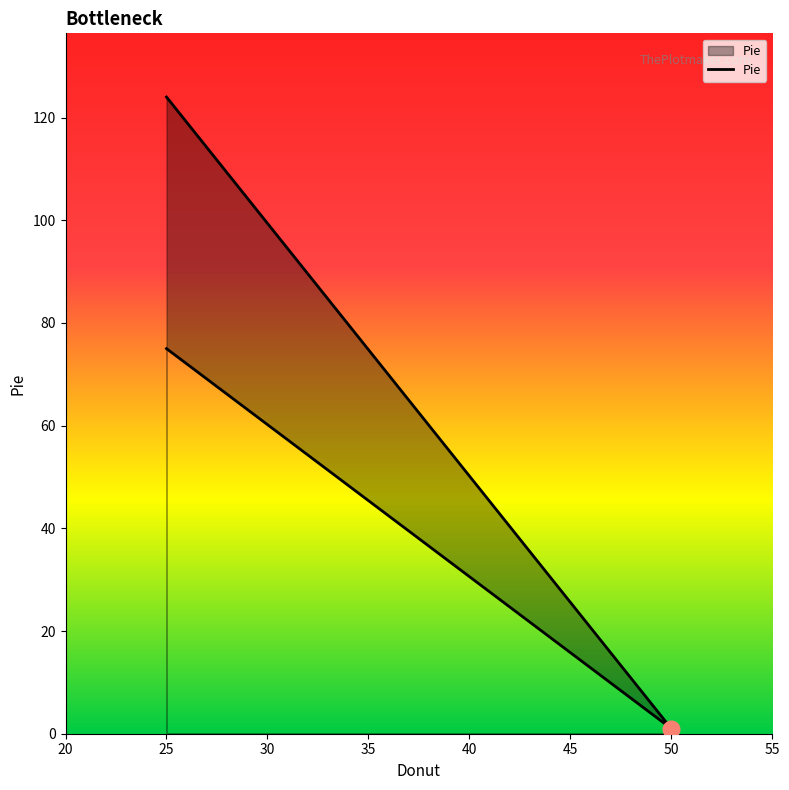

What is the label of the 2nd point from the left?

50